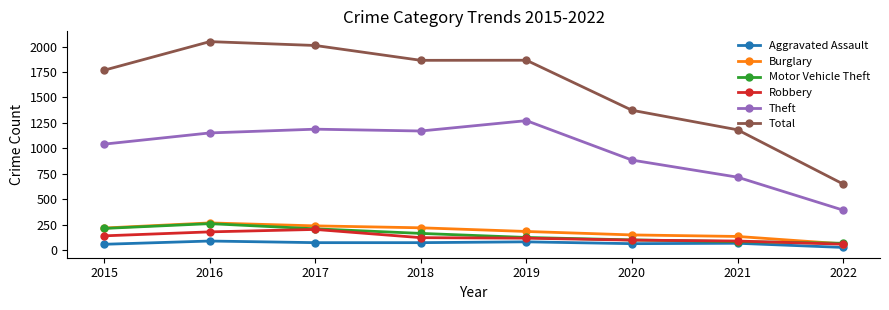

How many values in the Total series are below 1865?

4